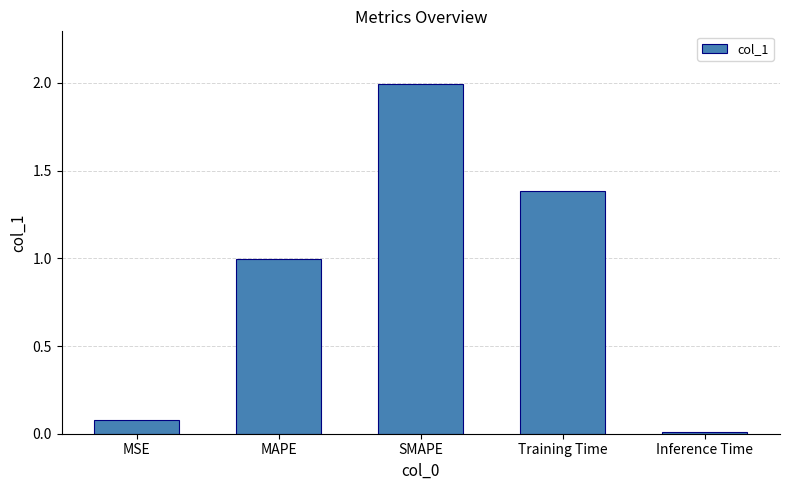

What is the label of the 2nd bar from the right?

Training Time